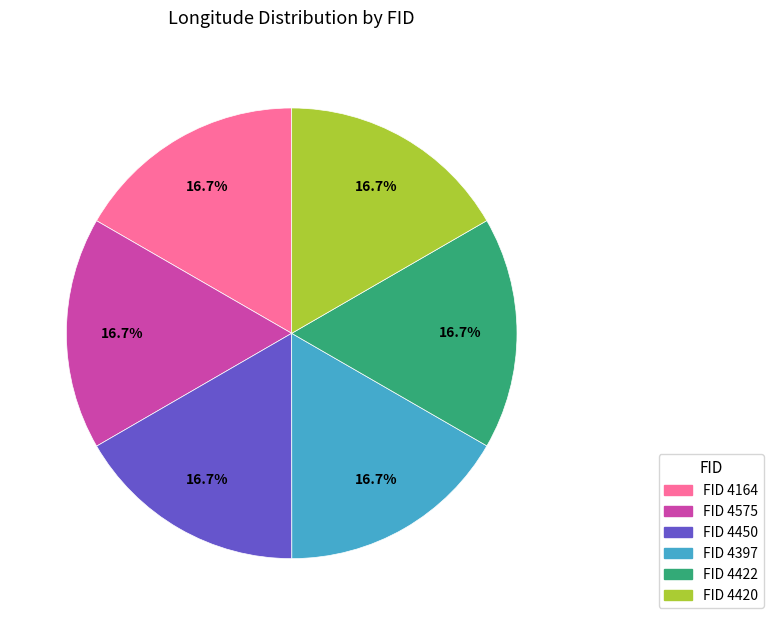

What is the total percentage of FID 4422 and FID 4420?

33.3%